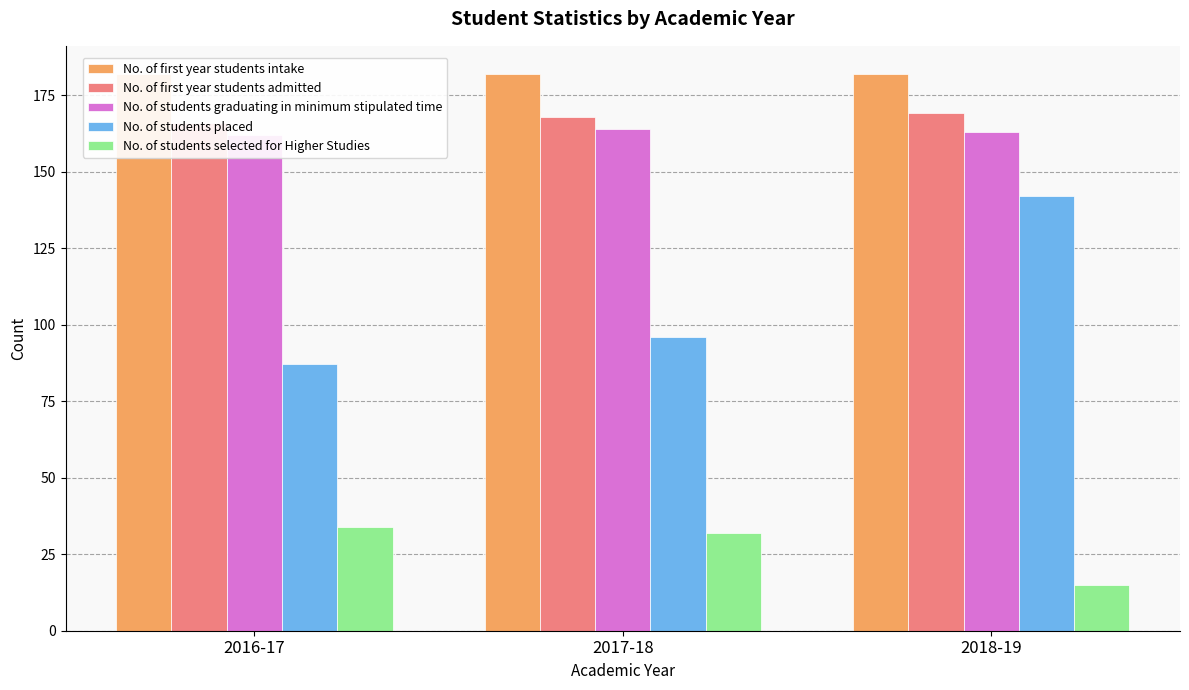

List the series in order of their peak value, lowest first.

No. of students selected for Higher Studies, No. of students placed, No. of students graduating in minimum stipulated time, No. of first year students admitted, No. of first year students intake